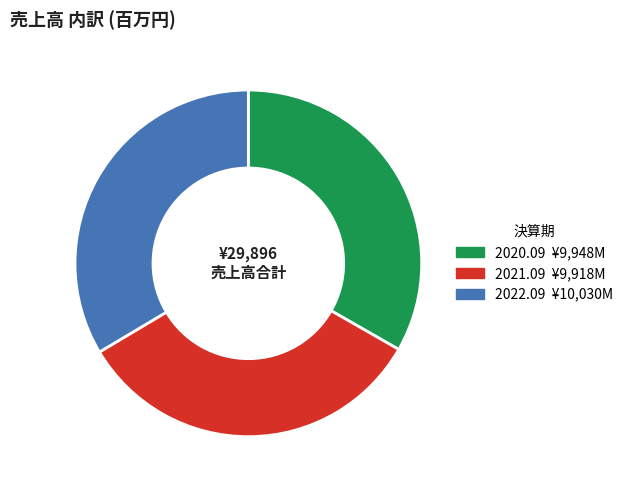

Count the number of slices in the pie.

3